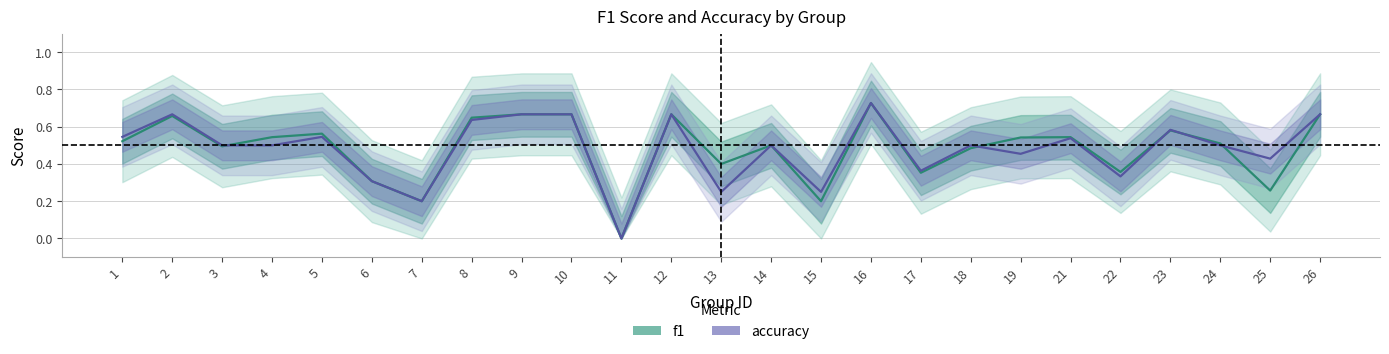

True or false: accuracy and f1 intersect in this chart.

True